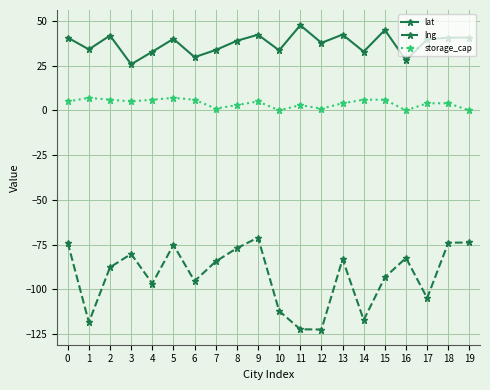

Does the chart display data point markers on the line(s)?

Yes